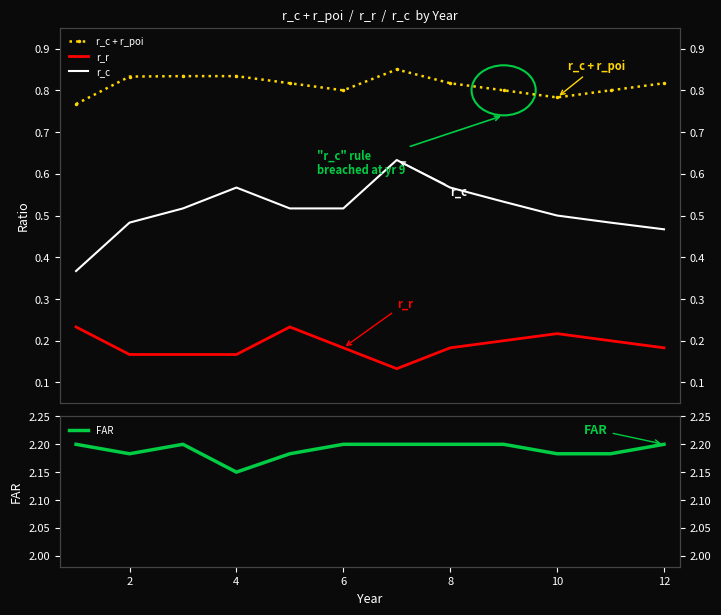

True or false: r_r and r_c intersect in this chart.

False